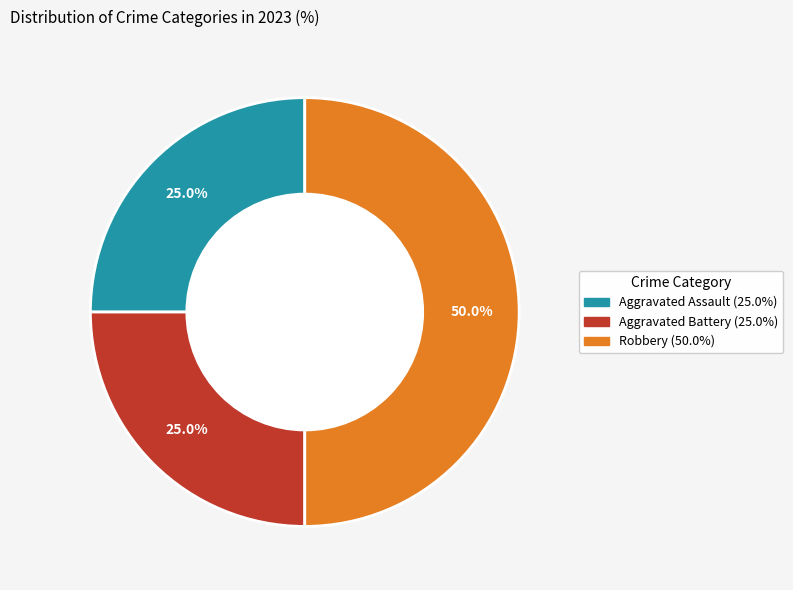

Does Aggravated Assault account for over 50% of the chart?

No